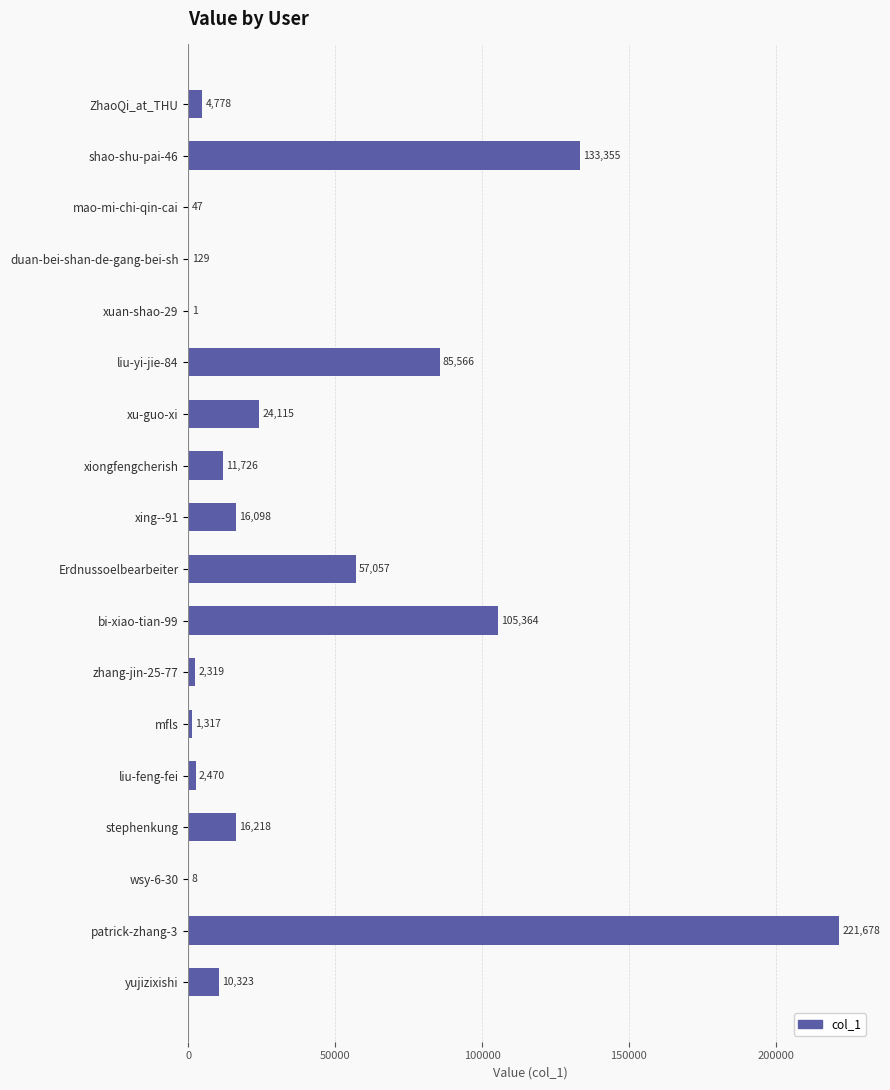

What is the maximum value shown in the chart?

221678